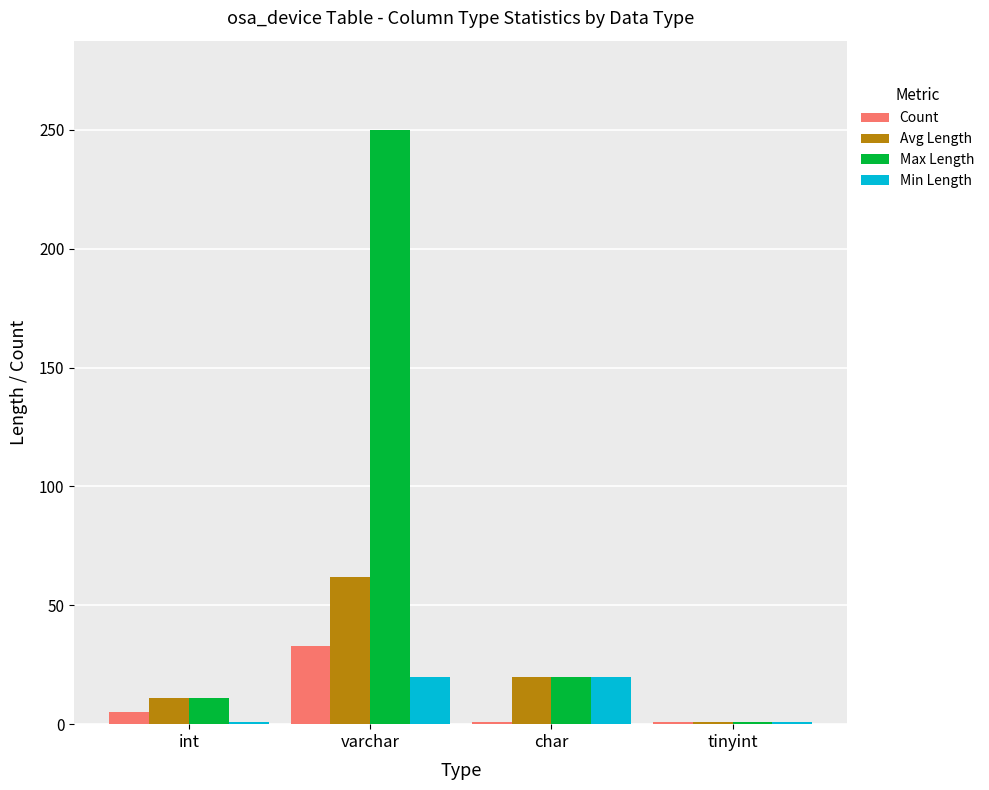

Rank the series by their maximum value, from highest to lowest.

Max Length, Avg Length, Count, Min Length